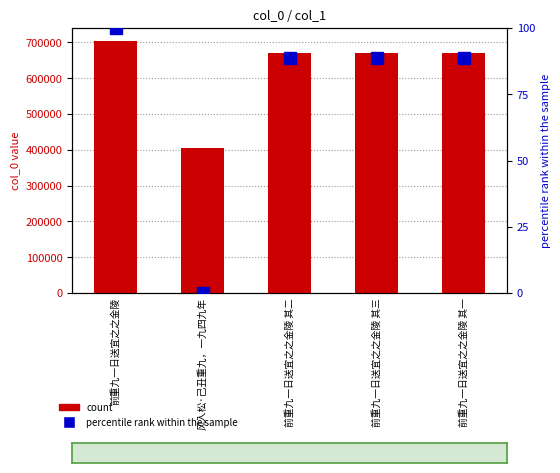

The col_0 series shows 671178.0 at 前重九一日送宜之之金陵 其三. True or false?

True